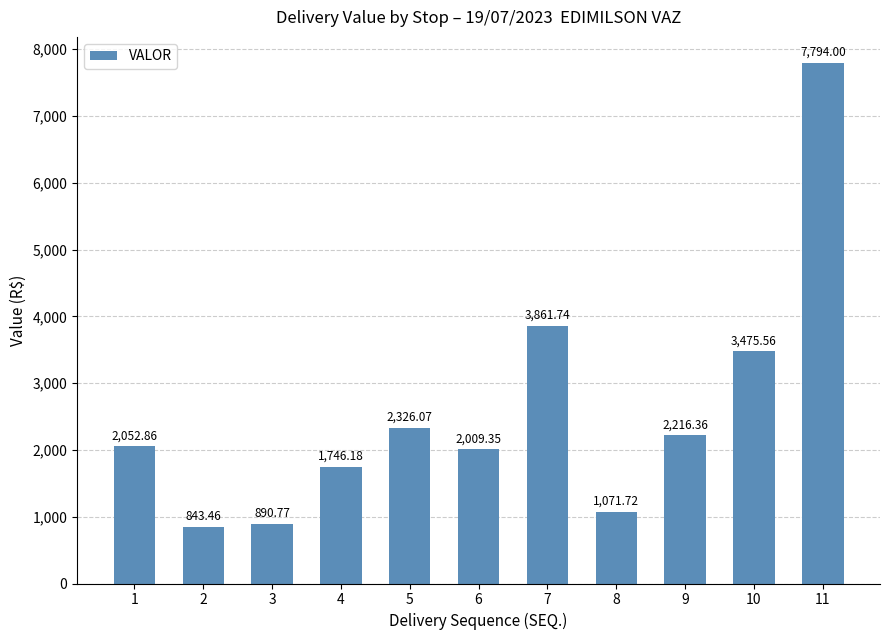

What is the change in value from 8 to 9?

+1144.6